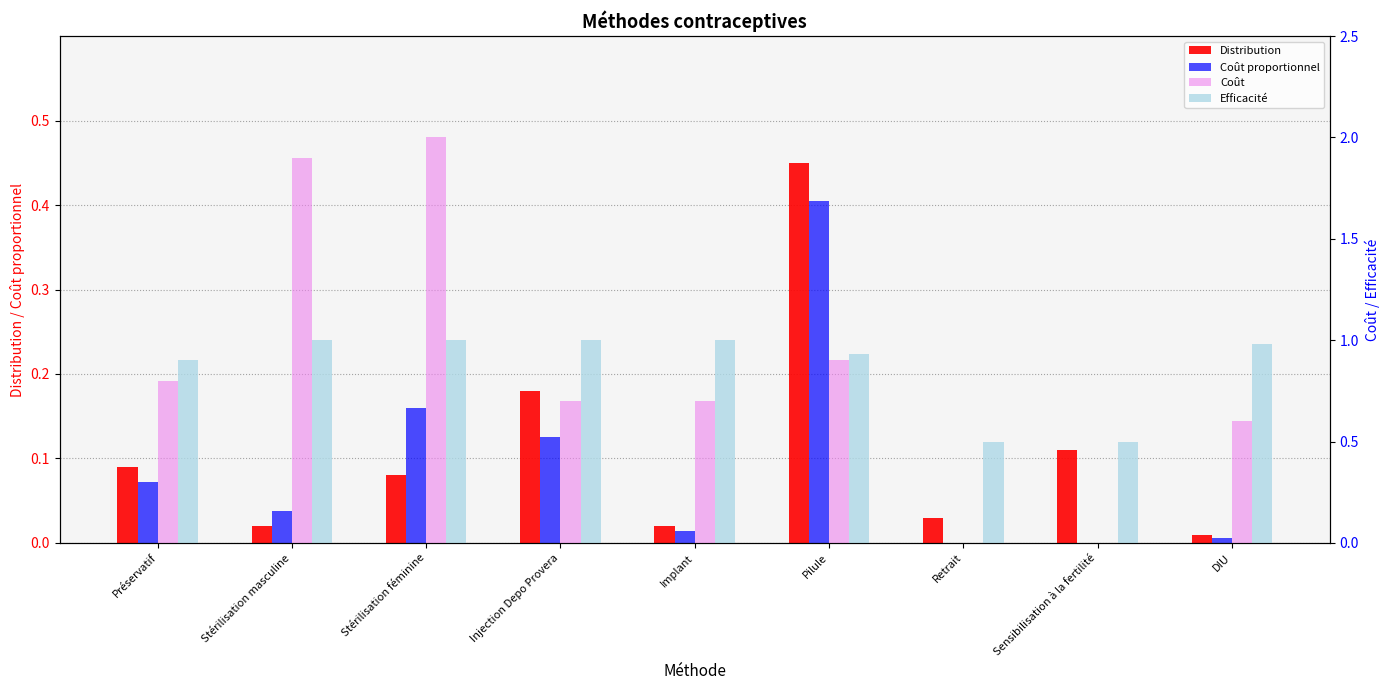

What is the difference between the maximum and minimum values in the Efficacité series?

0.5